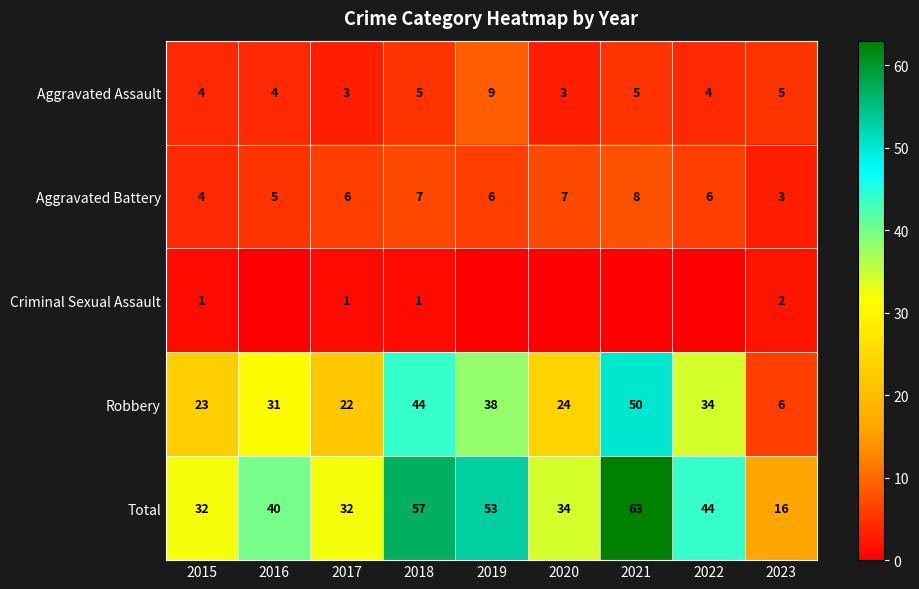

Is the value of Robbery at 2018 greater than the value of Aggravated Assault at 2020?

Yes